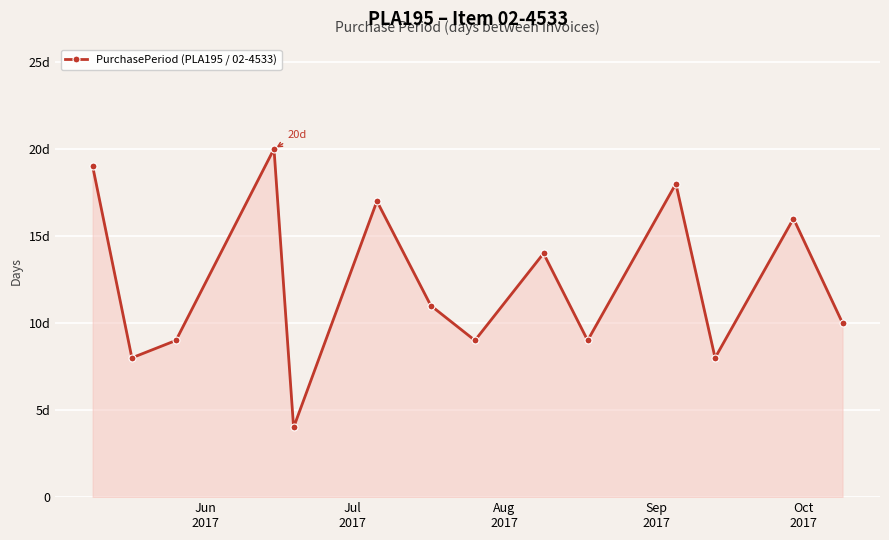

Does the chart have visible grid lines?

Yes